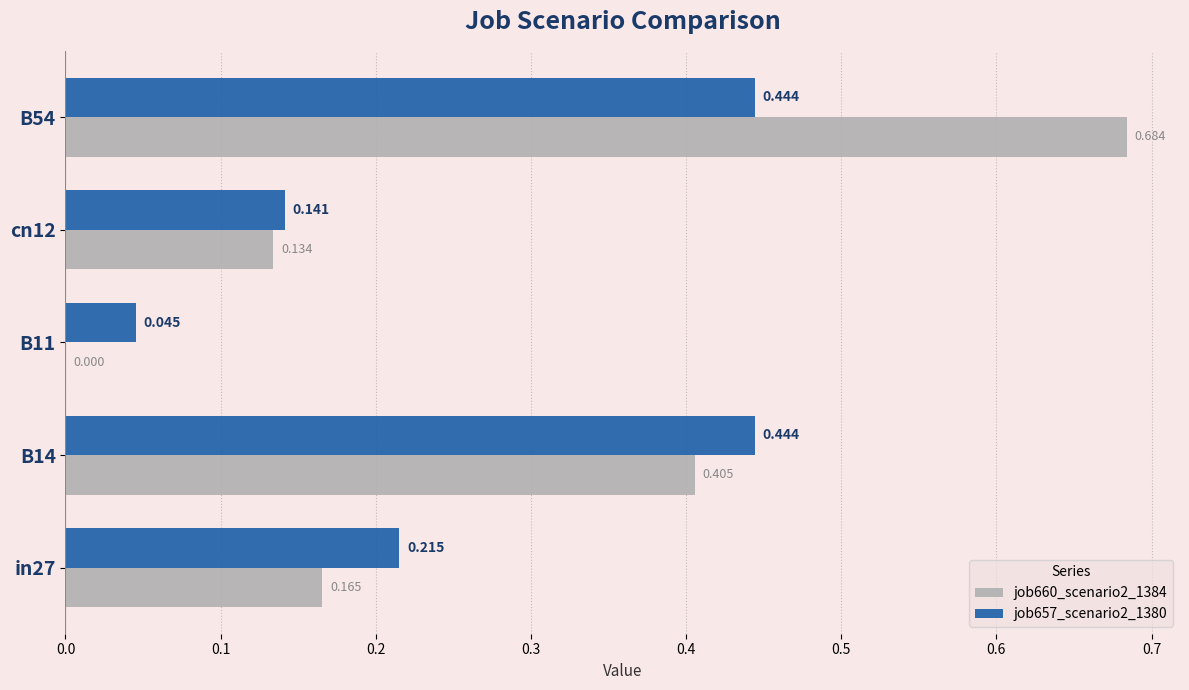

Is the value of job660_scenario2_1384 at B14 greater than the value of job657_scenario2_1380 at cn12?

Yes